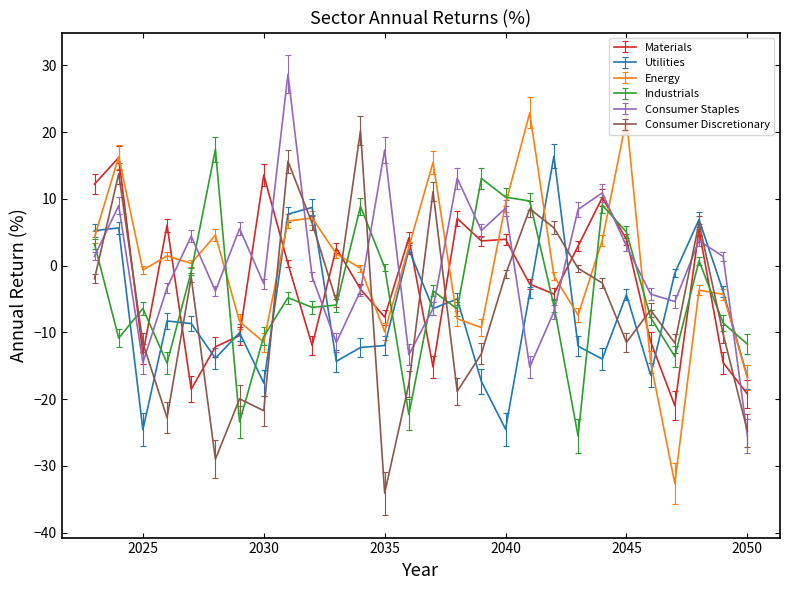

What are all the series names shown in the legend?

Materials, Utilities, Energy, Industrials, Consumer Staples, Consumer Discretionary